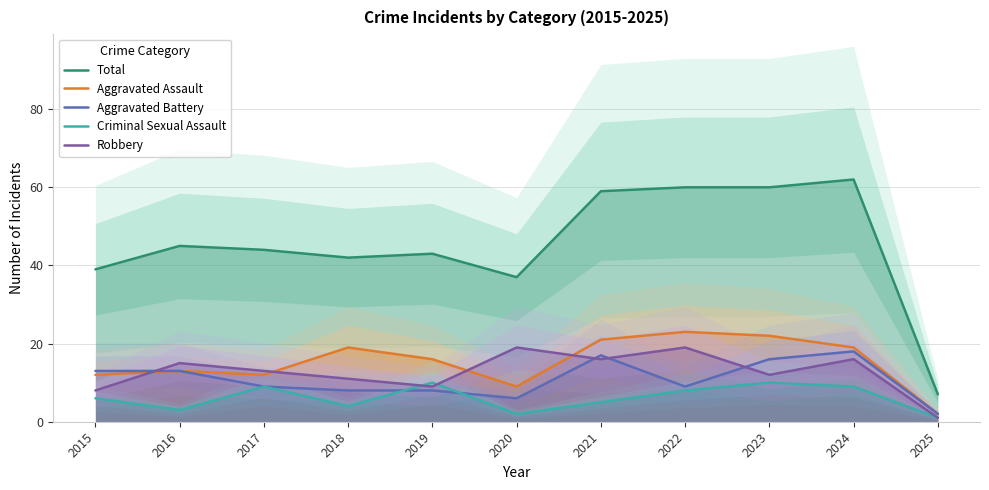

In Criminal Sexual Assault, how many points are lower than both neighbors (excluding endpoints)?

3